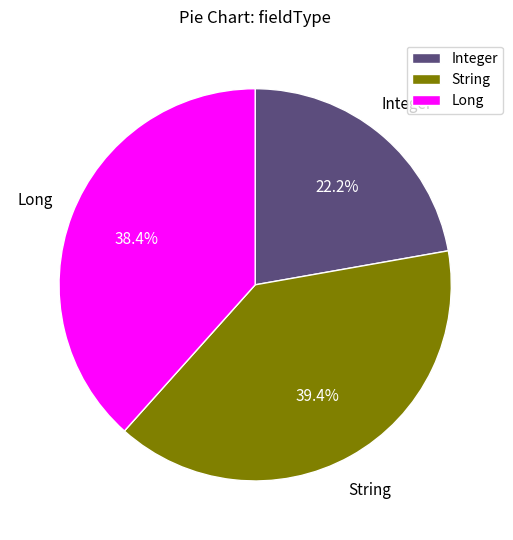

Does any single category account for the majority?

No